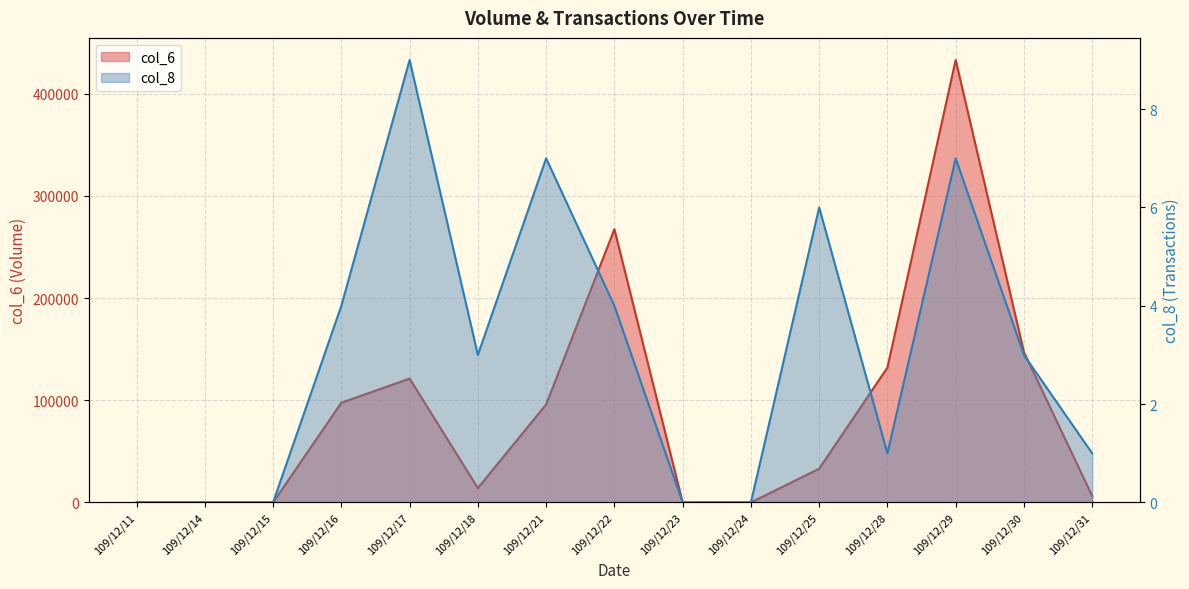

At which category does the chart reach its peak across all series?

109/12/29